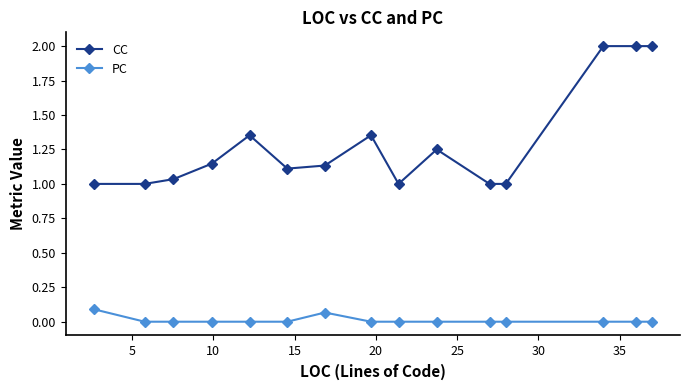

Which series has the largest total across all categories?

CC